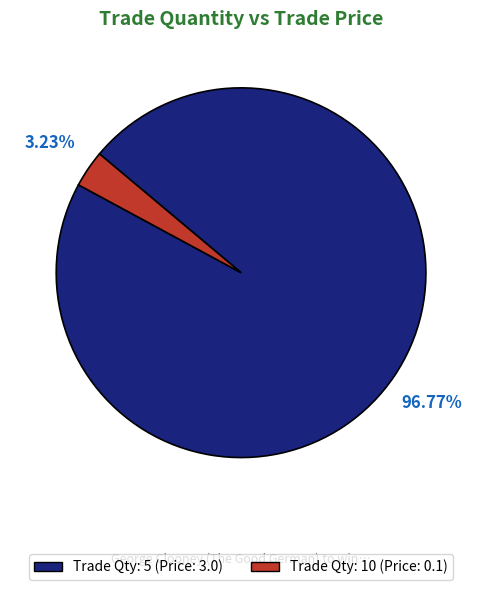

Count the number of slices in the pie.

2